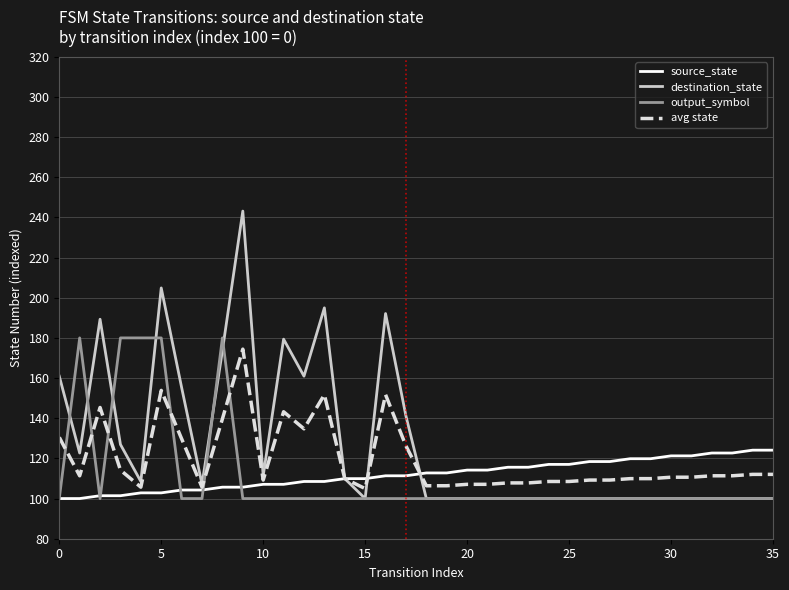

Which series has the largest range (max minus min)?

destination_state